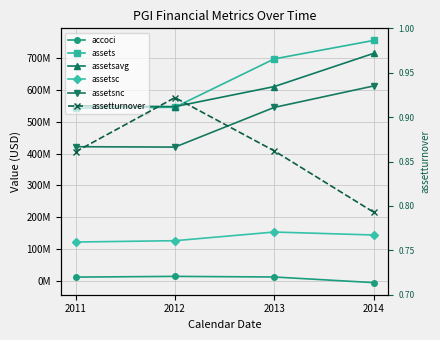

Count the number of data series in this chart.

6